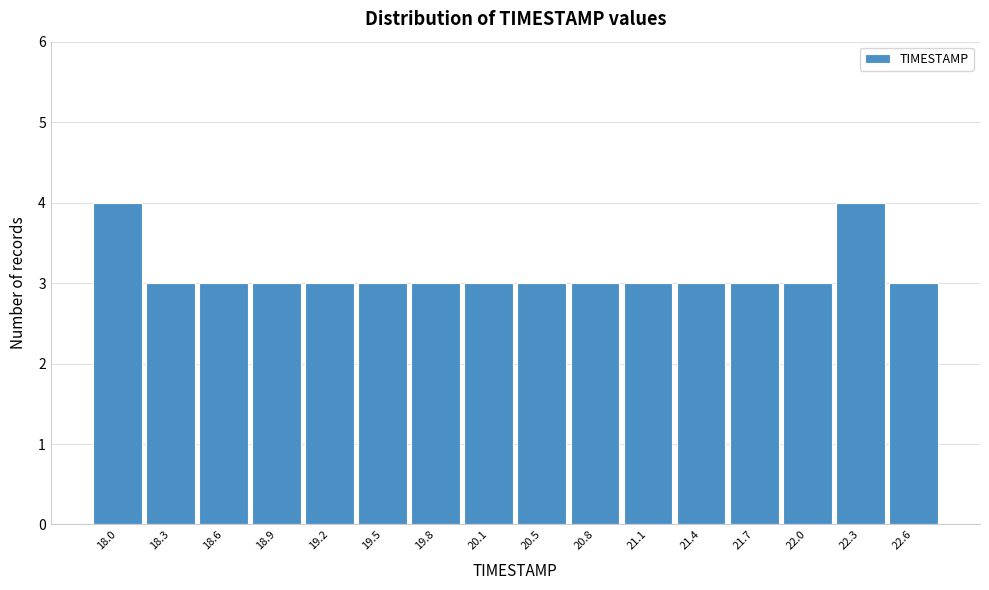

Reading right to left, extract all data points from this chart.

3	4	3	3	3	3	3	3	3	3	3	3	3	3	3	4